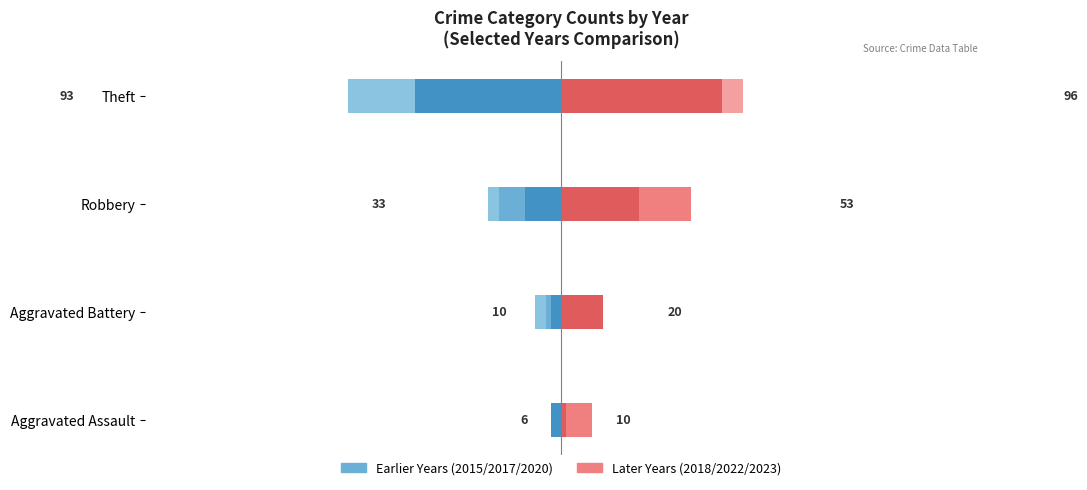

Are the bars grouped side by side (vs. stacked)?

Yes